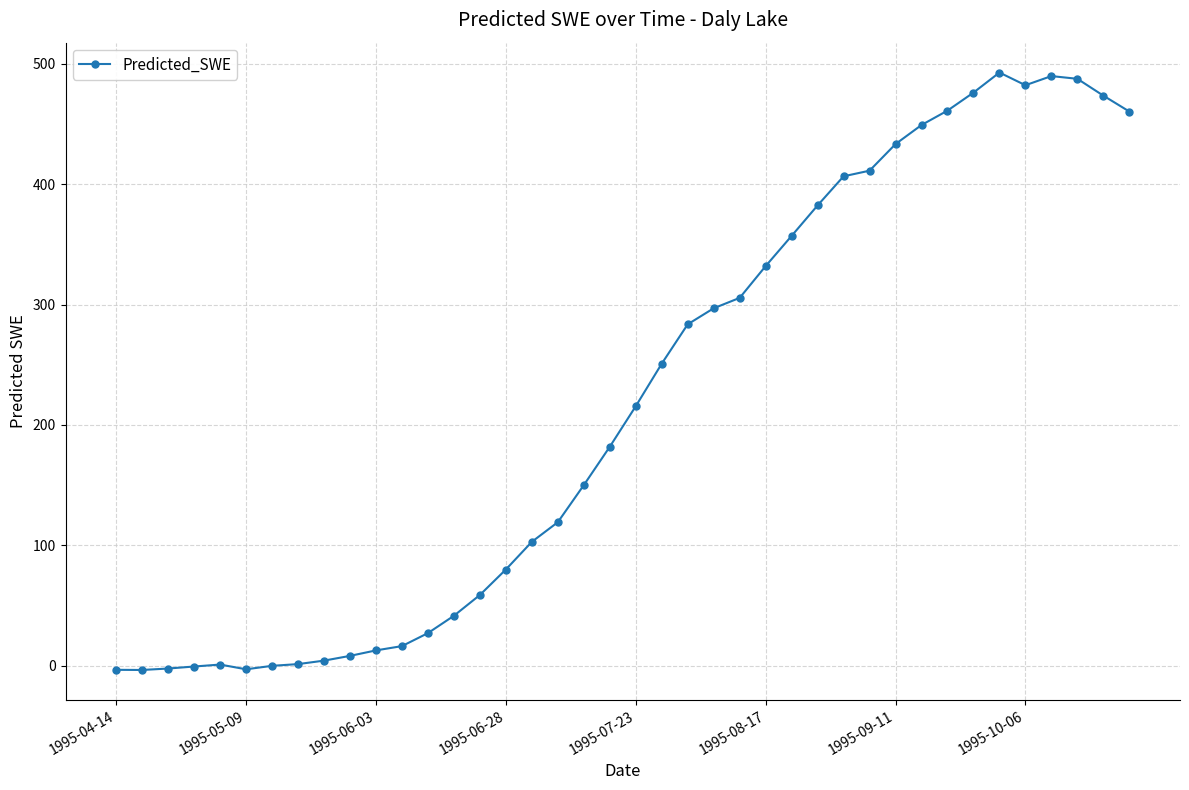

What is the difference between the second highest and second lowest values?

493.3